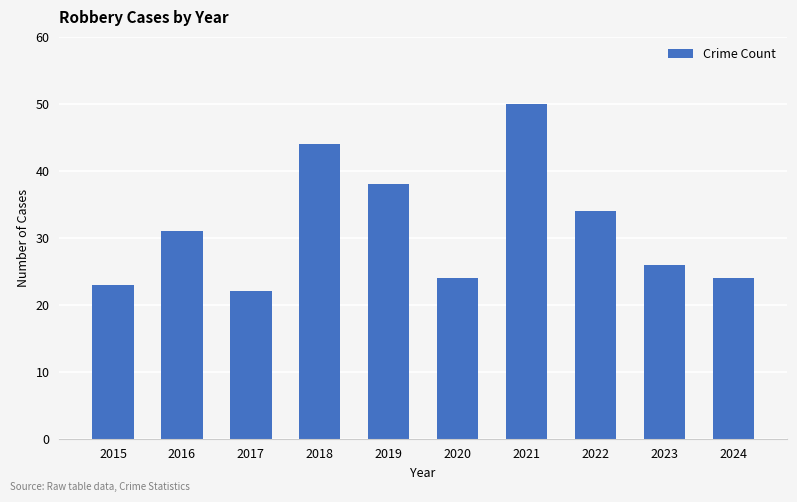

What is the change in value from 2015 to 2016?

+8